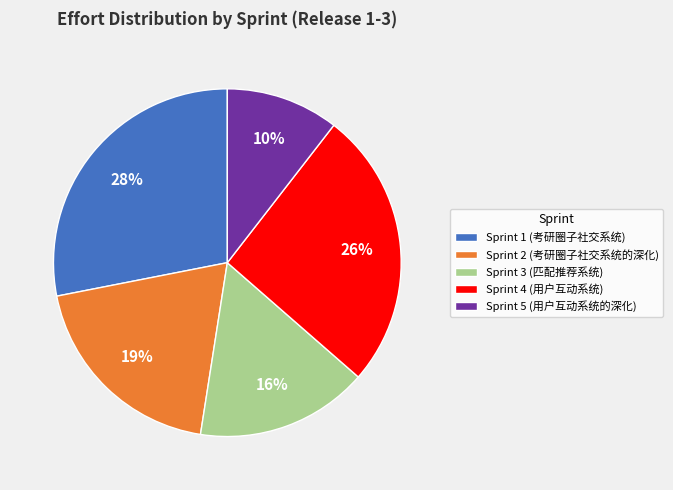

To the nearest percent, what is the difference between the largest and smallest slice percentages?

18%